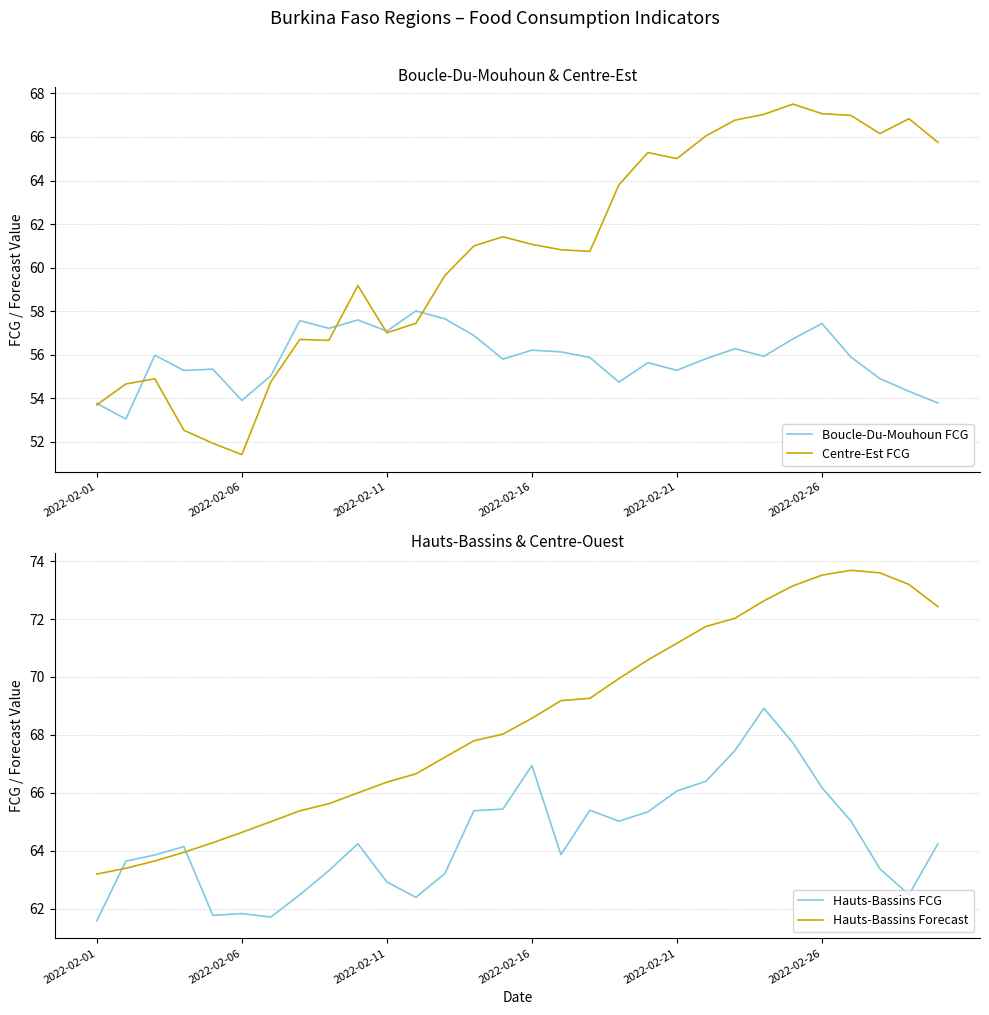

What is the value of the Hauts-Bassins Forecast point at the 16th from the left?

68.6